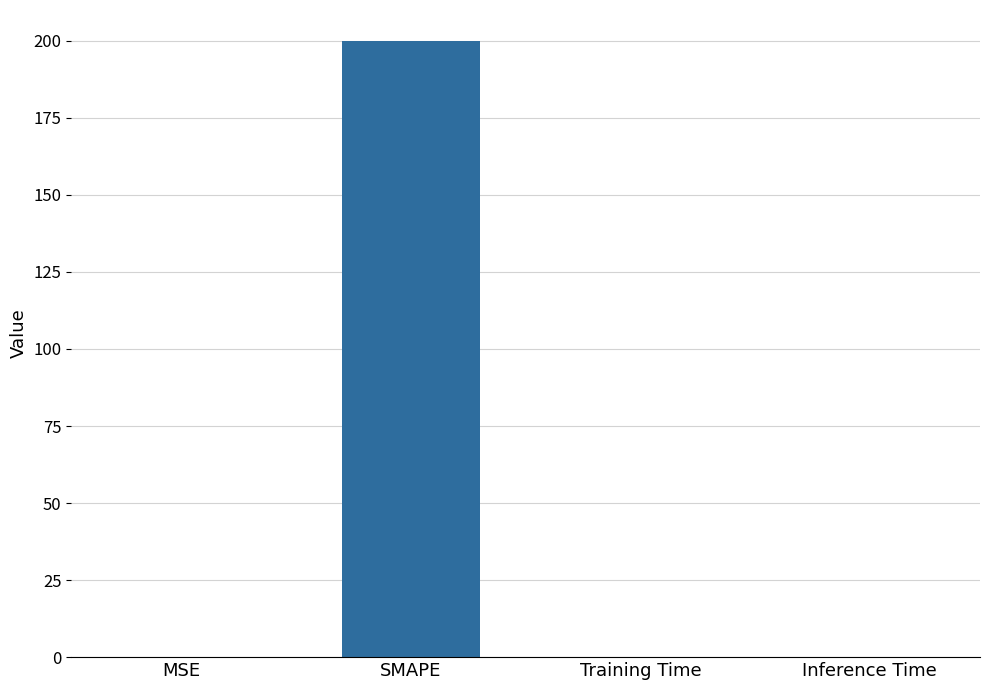

Is it true that the value at SMAPE is 136.7?

False